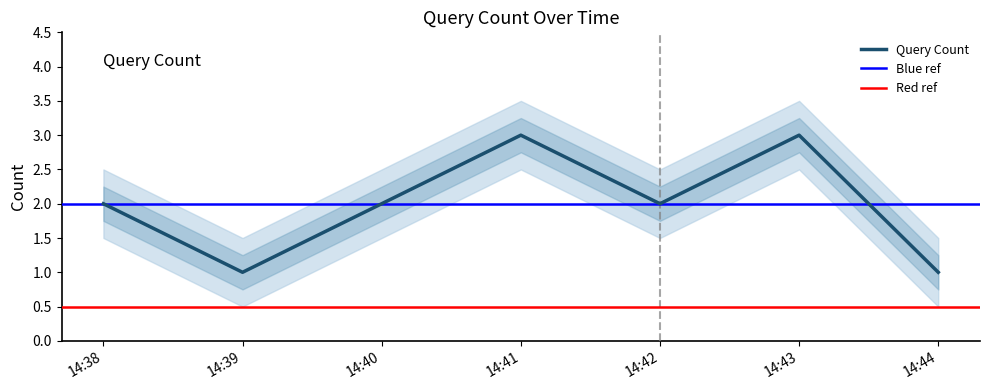

What is the maximum value for Query Count?

3